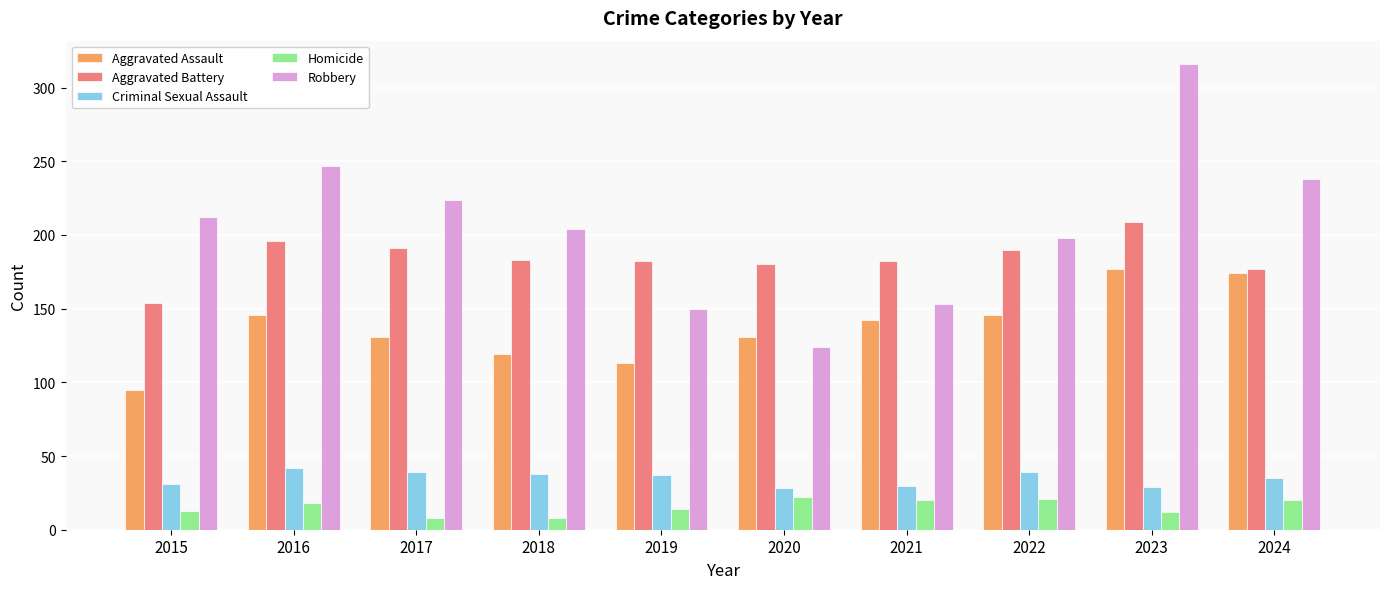

How many bars are there in total?

50